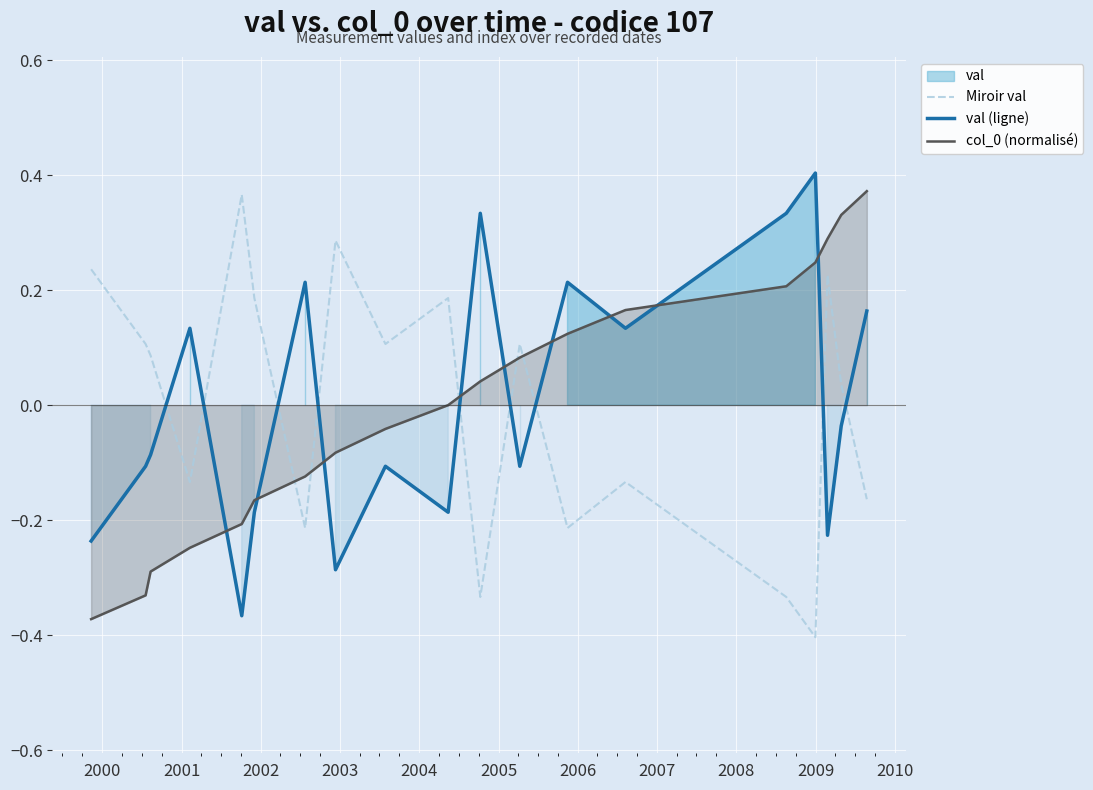

True or false: col_0 (normalisé) and val (ligne) cross at least once.

True